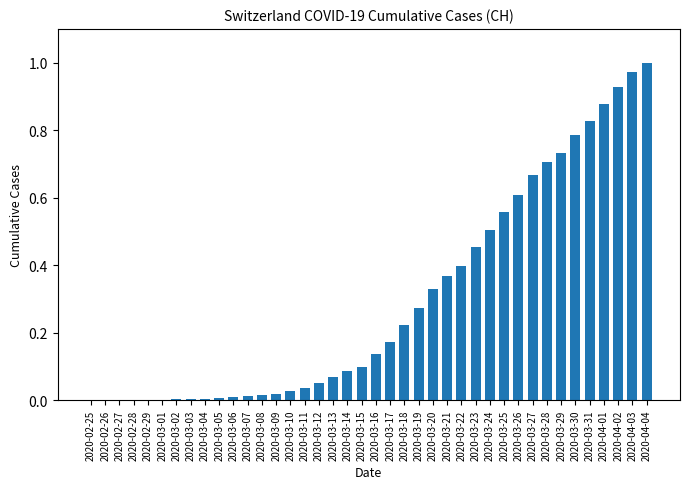

Which has a higher value, 2020-03-28 or 2020-03-24?

2020-03-28